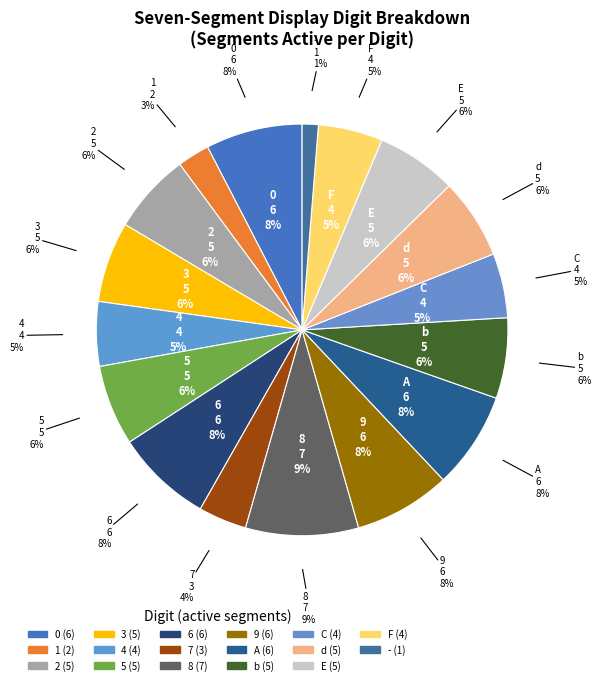

To the nearest percent, what is the average slice percentage?

6%